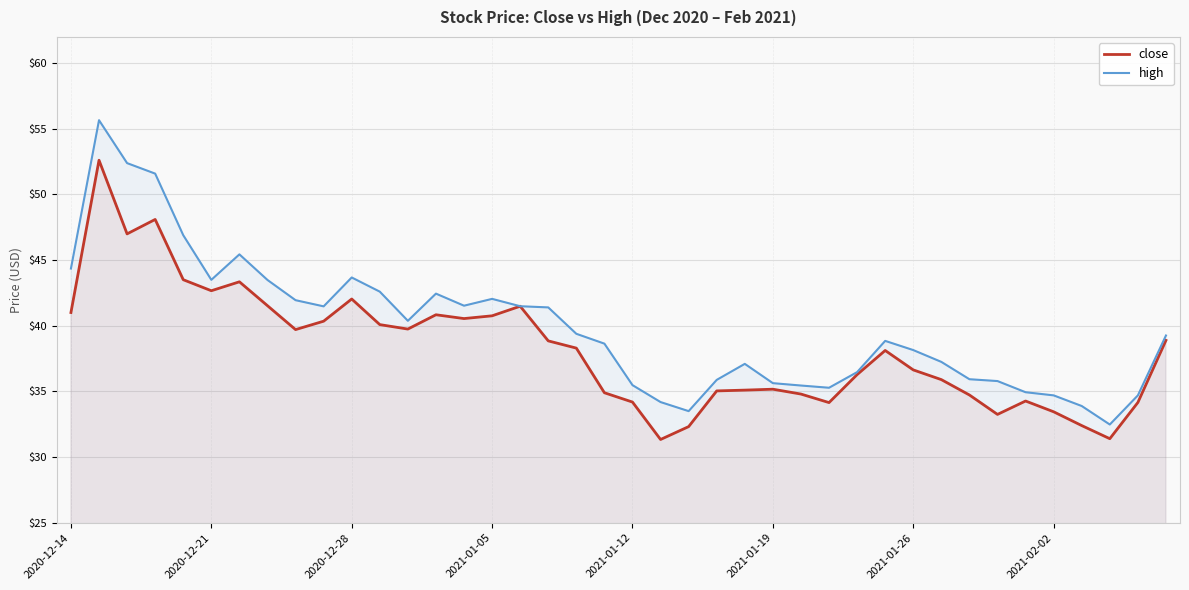

True or false: high and close intersect in this chart.

False